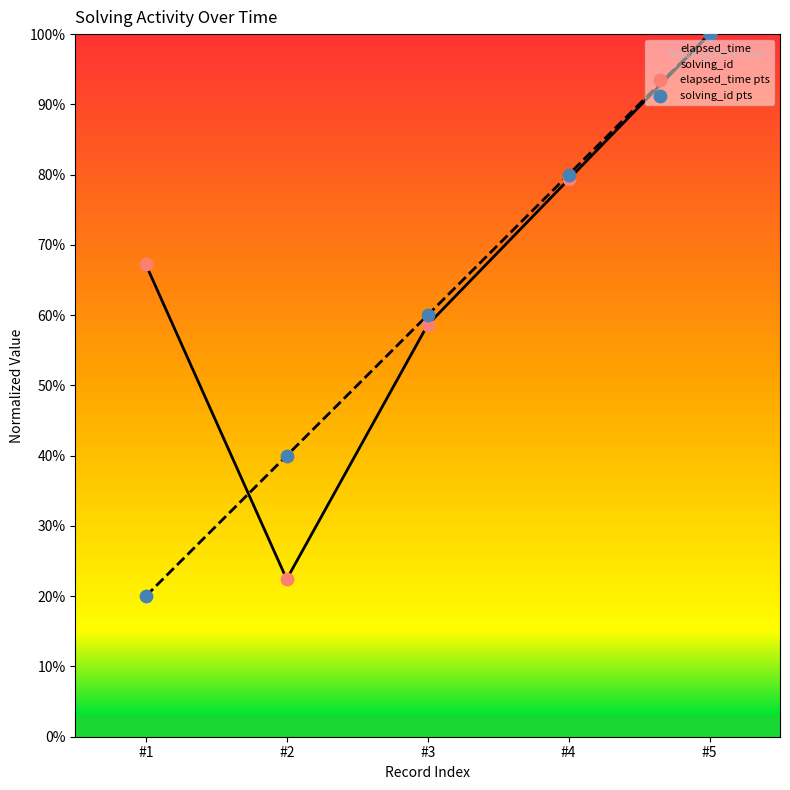

What is the total value across all series at #5?

200.0